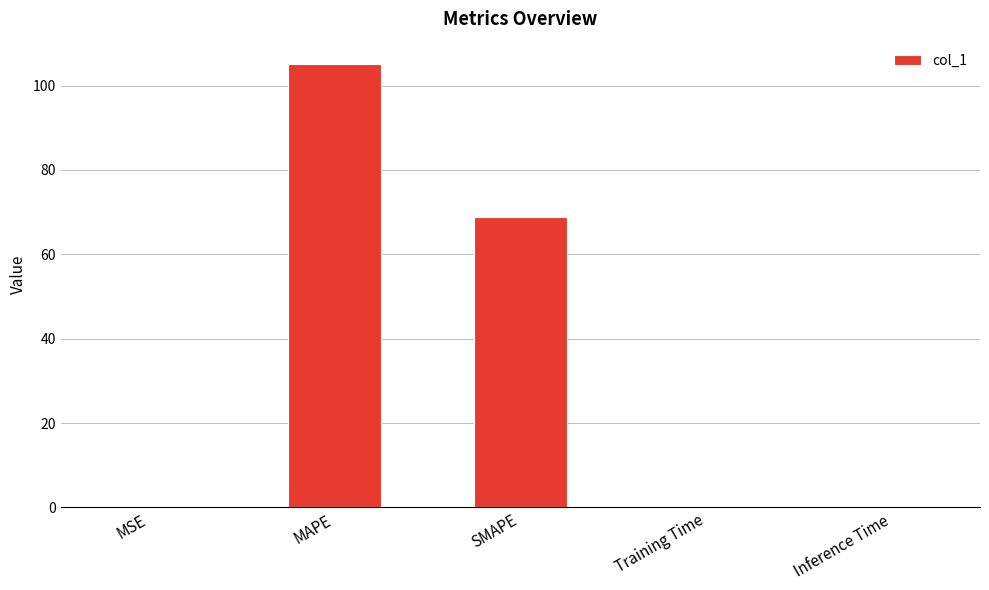

The value at MAPE is 153.2. True or false?

False